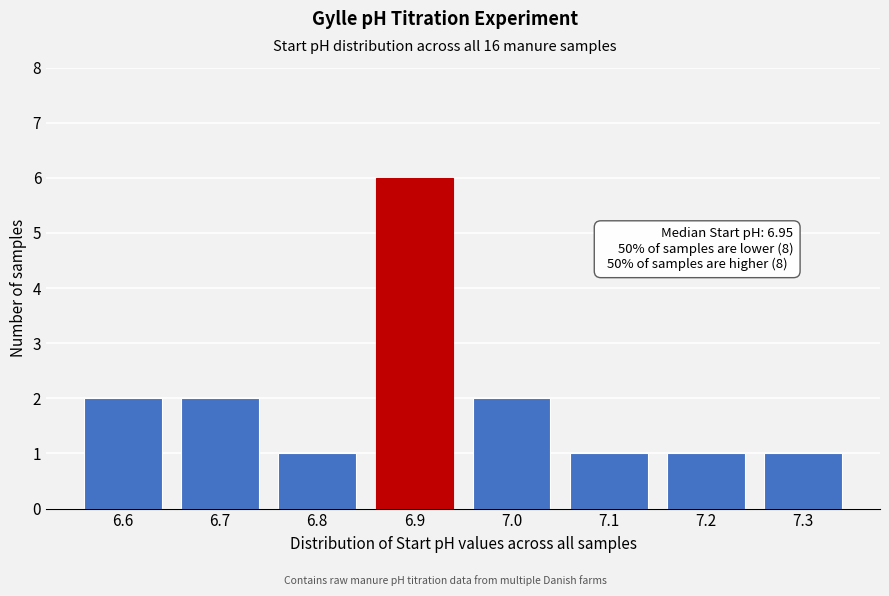

Reading left to right, what are all the values shown in this chart?

2	2	1	6	2	1	1	1